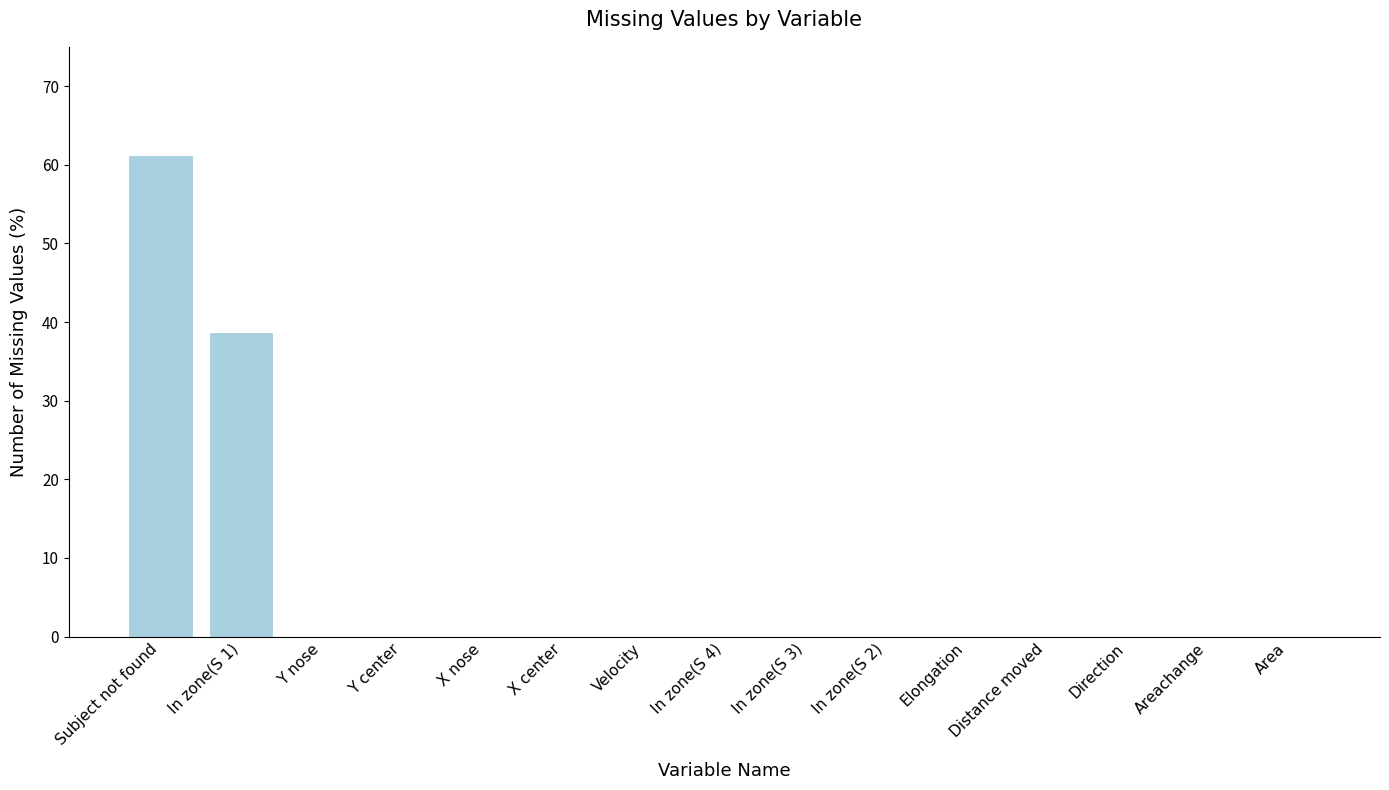

At which category does the chart reach its peak across all series?

Subject not found